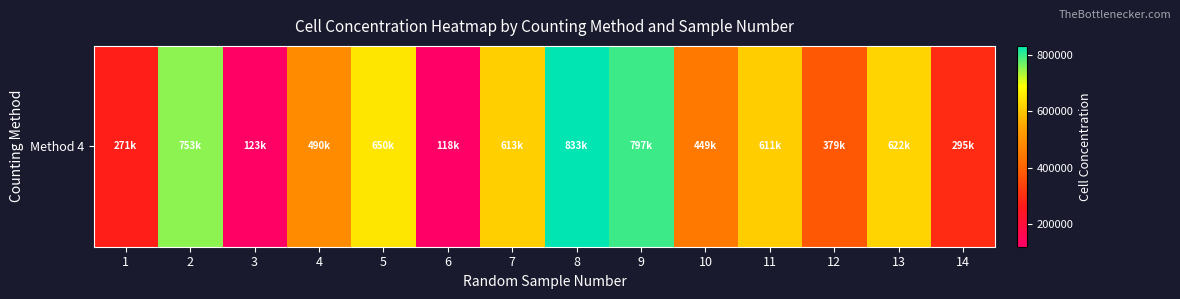

Reading left to right, what are all the values shown in this chart?

271000	753000	123000	490000	650000	118000	613000	833000	797000	449000	611000	379000	622000	295000